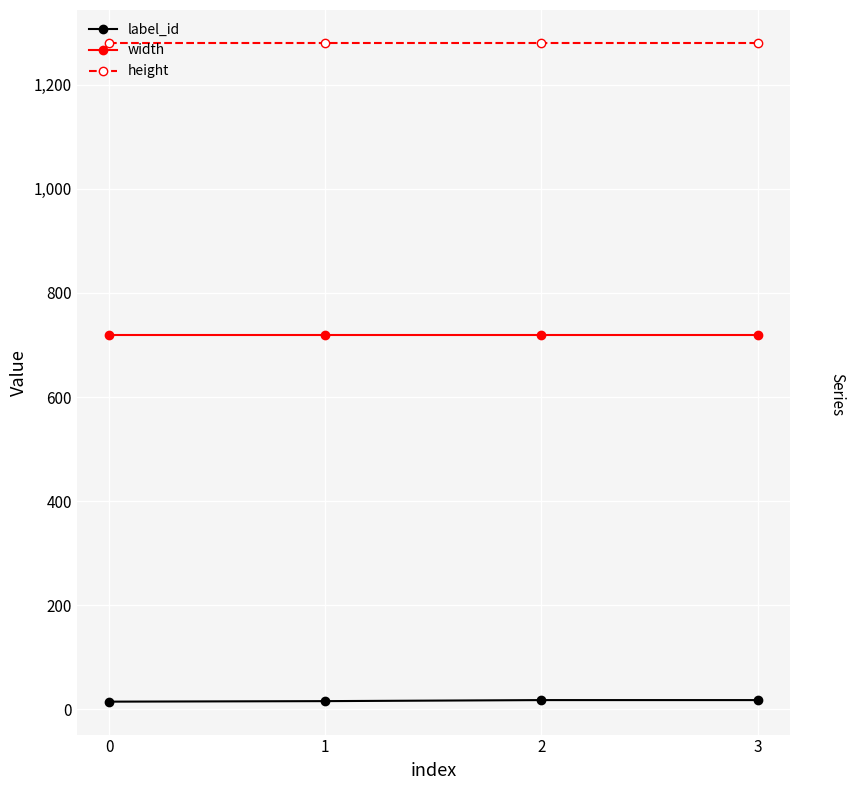

At how many categories does at least one series exceed 74?

4